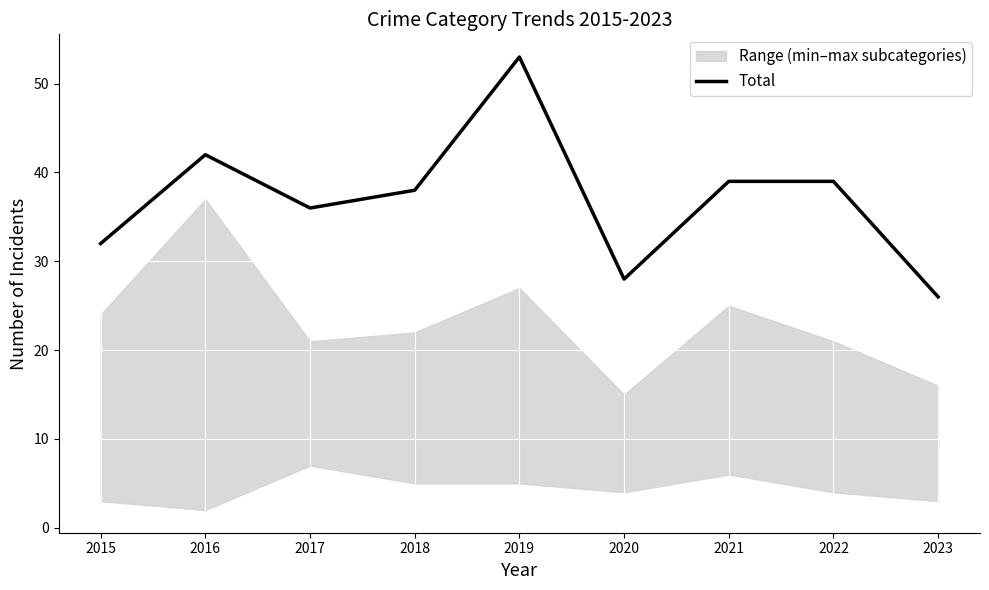

What is the sum of all values?

333